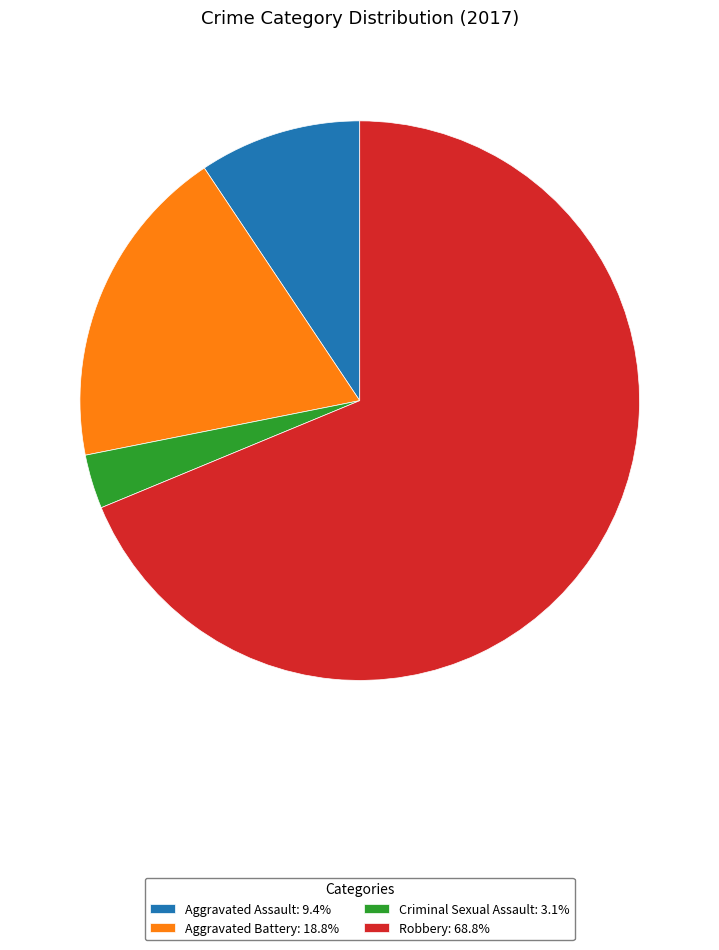

Combined, do Aggravated Battery: 18.8% and Robbery: 68.8% account for over 50%?

Yes